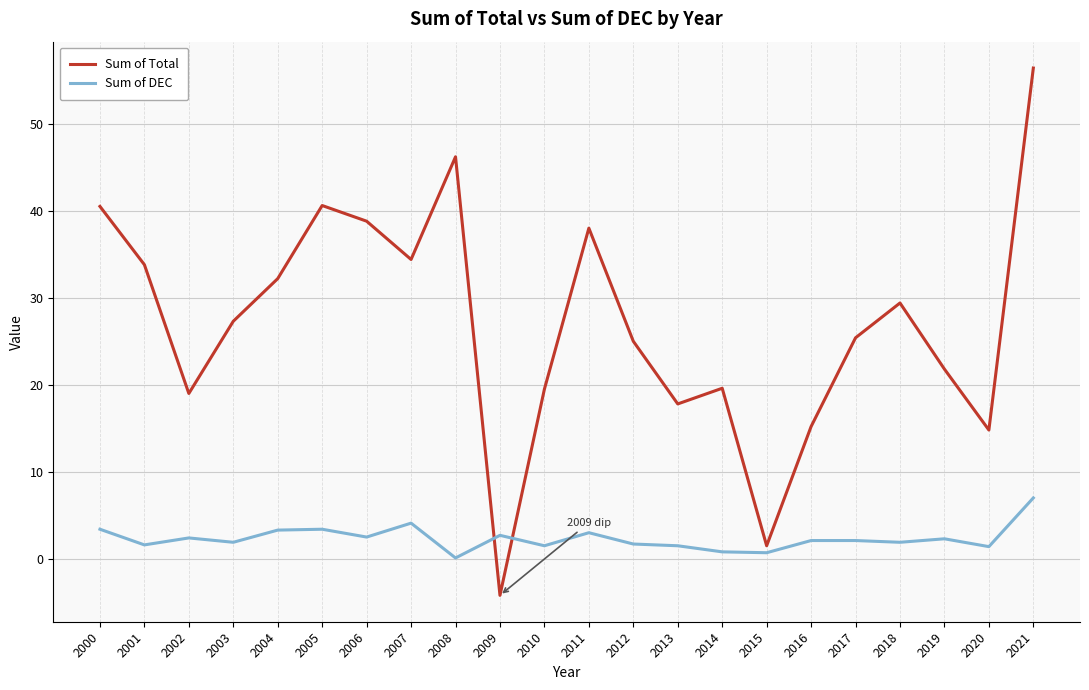

List the series in order of their peak value, lowest first.

Sum of DEC, Sum of Total